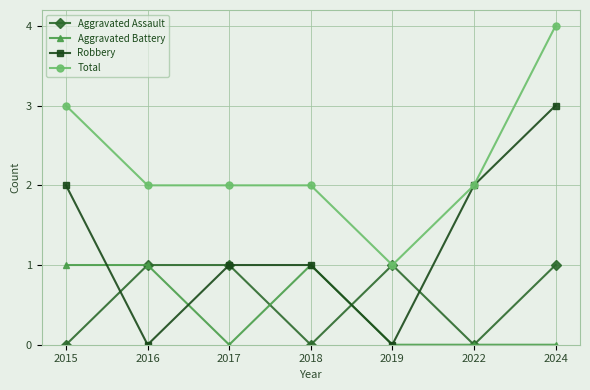

What is the difference between the Aggravated Battery values at 2016 and 2022?

1